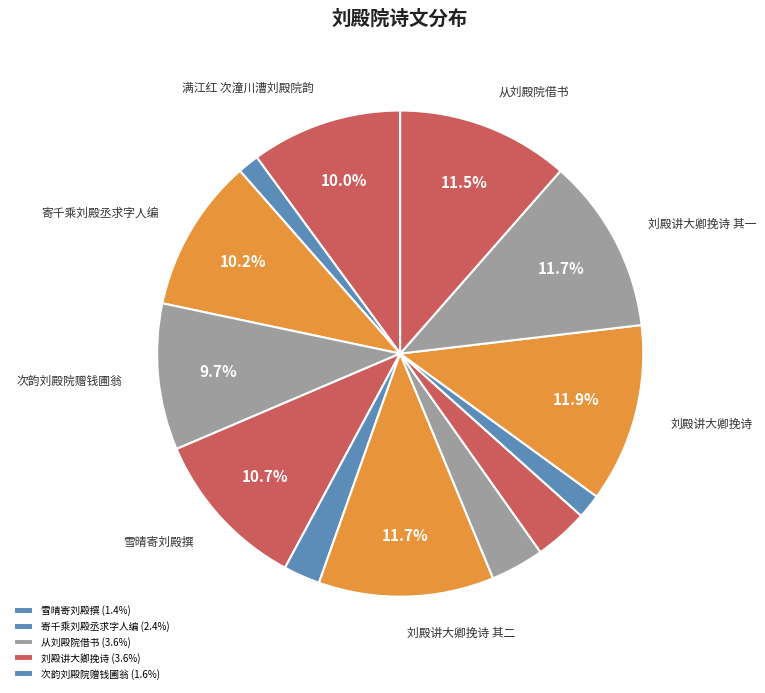

Count the number of slices in the pie.

13